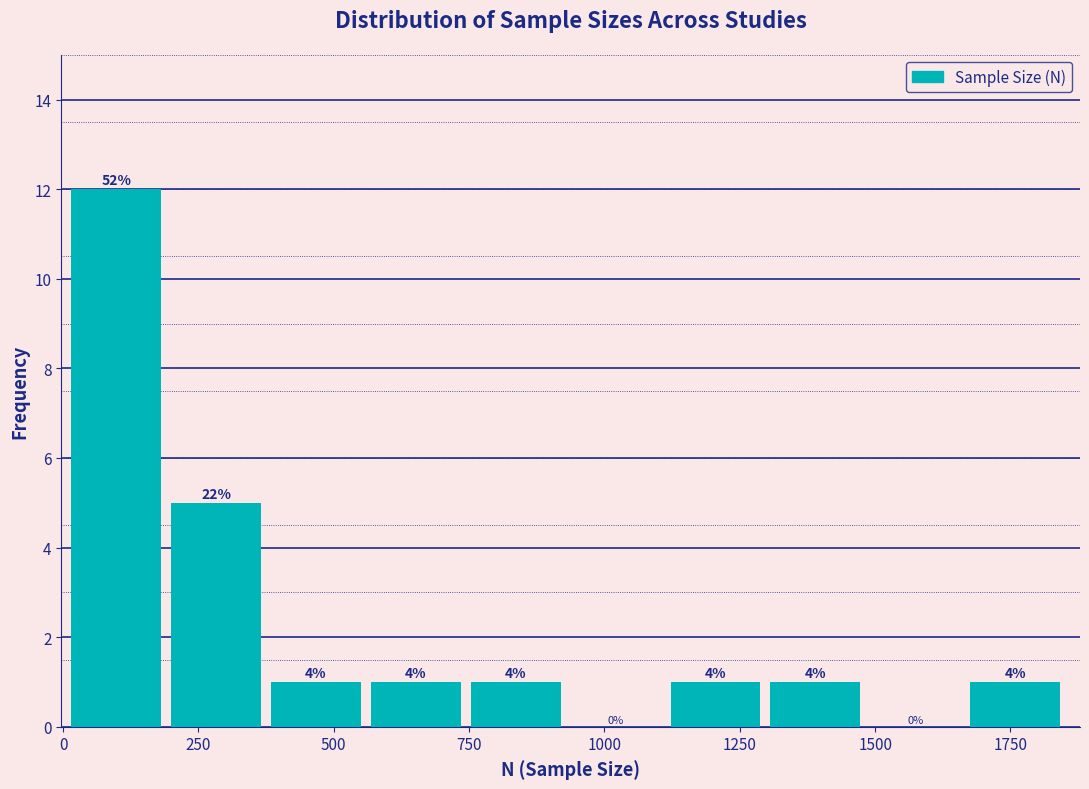

Read against the x-axis, roughly where is the centre of the tallest bar?

100